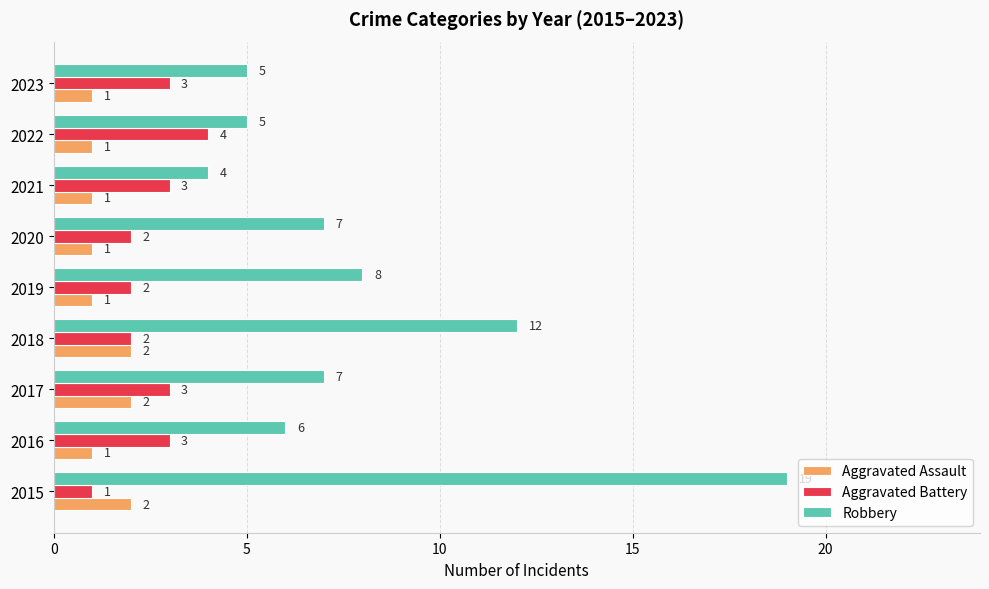

Count the Aggravated Battery values in the range 2 to 3.

7